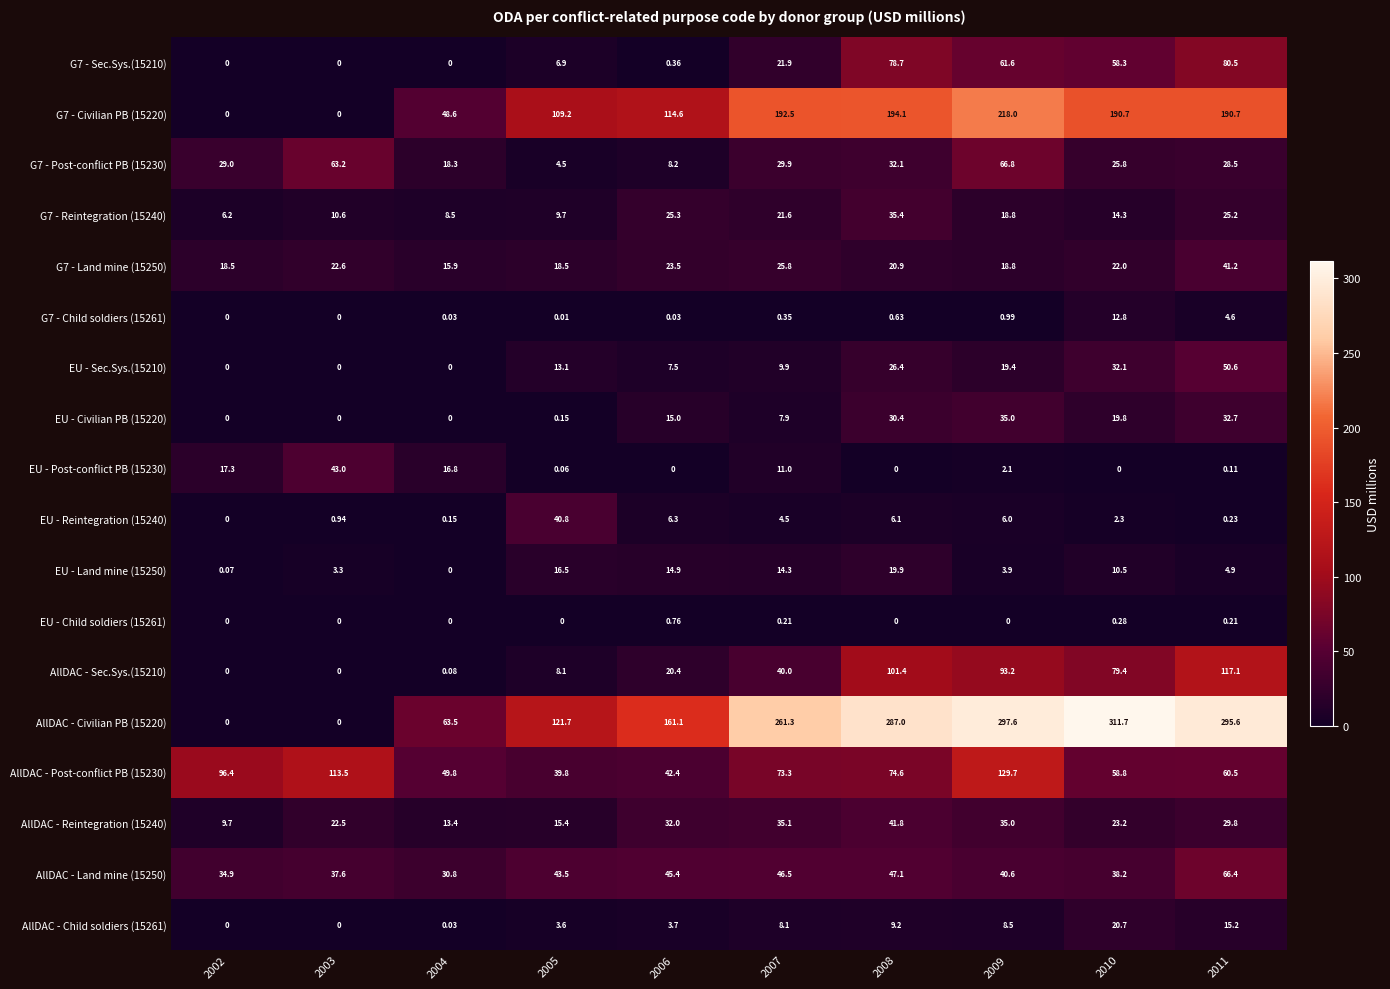

At how many categories does at least one series exceed 25?

10